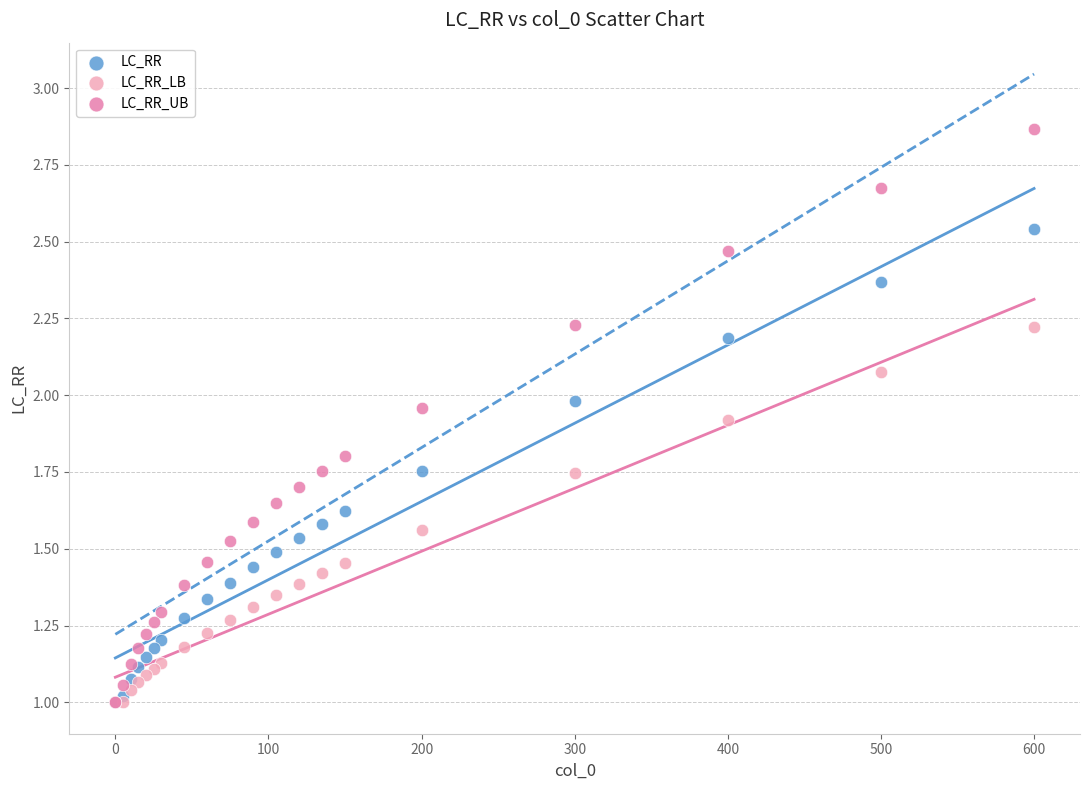

What are all the series names shown in the legend?

LC_RR, LC_RR_LB, LC_RR_UB